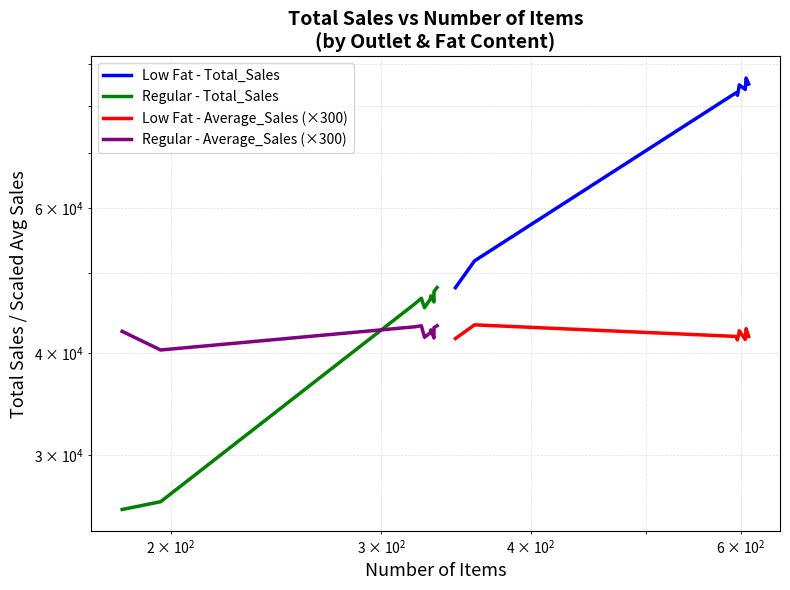

What is the value of the Regular - Average_Sales (×300) point at the 6th from the left?

42393.0